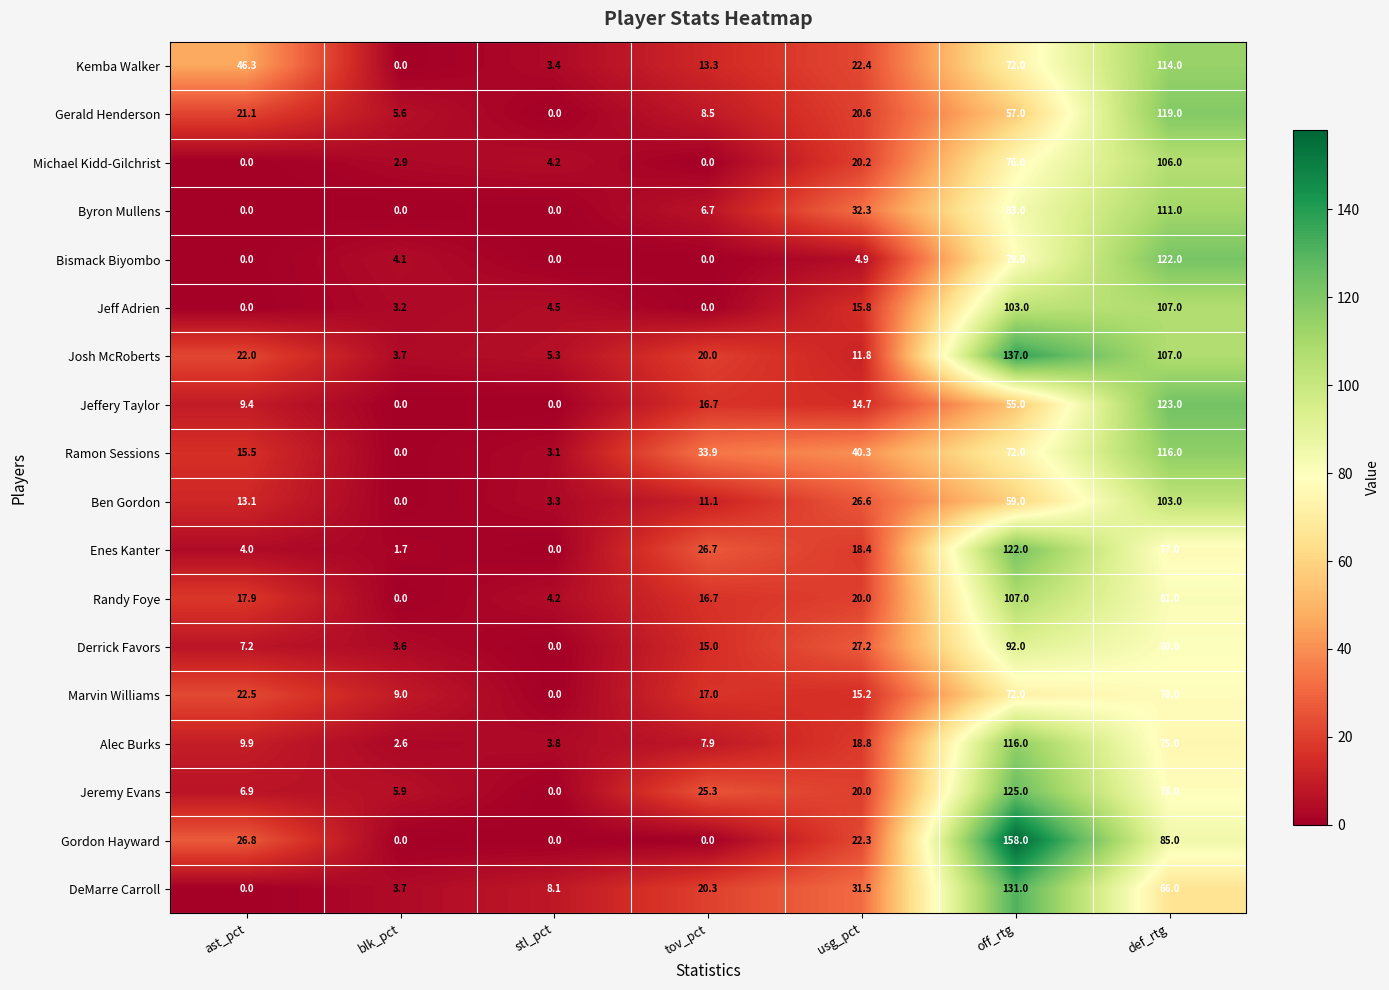

Rank the categories by Ben Gordon value from highest to lowest.

def_rtg, off_rtg, usg_pct, ast_pct, tov_pct, stl_pct, blk_pct